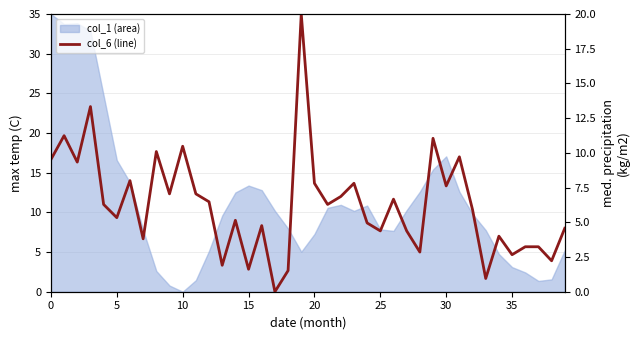

The chart shows a value of 3.9 at 20. True or false?

False